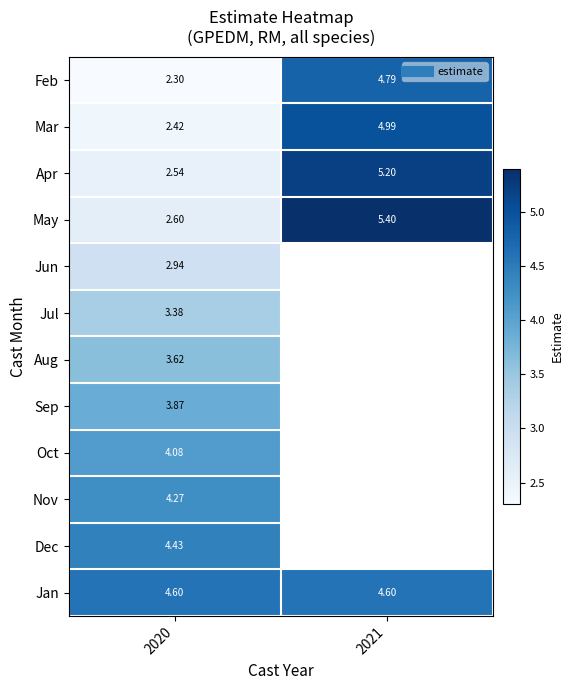

At how many categories does at least one series exceed 5?

1